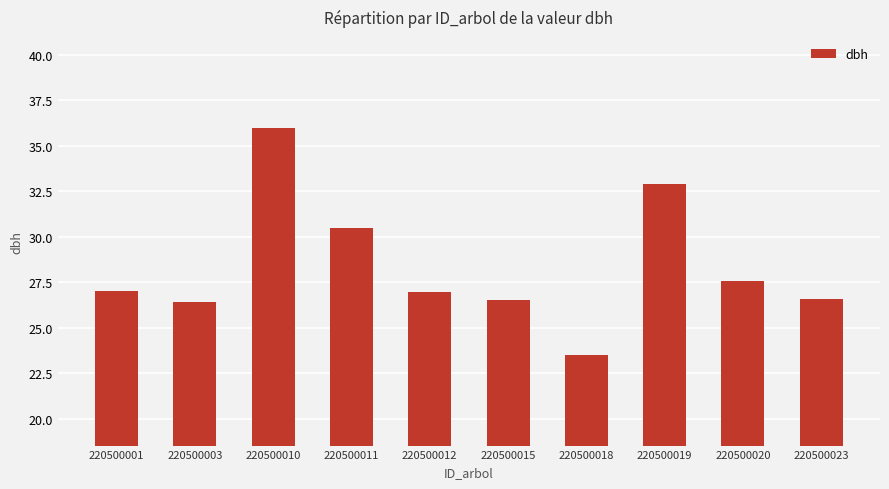

What is the value of the 10th bar from the left?

26.6